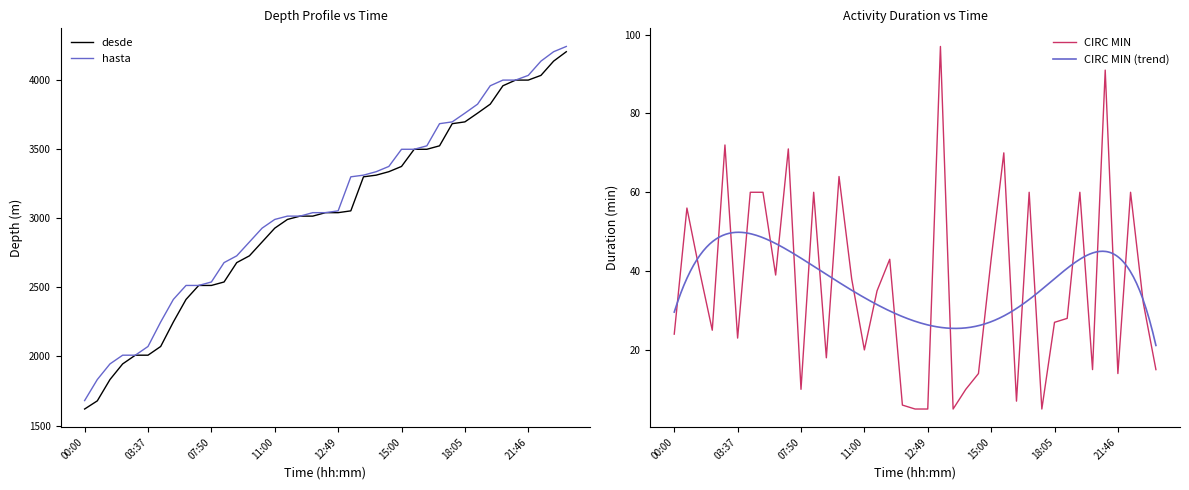

How many data points in CIRC MIN are less than 32?

19